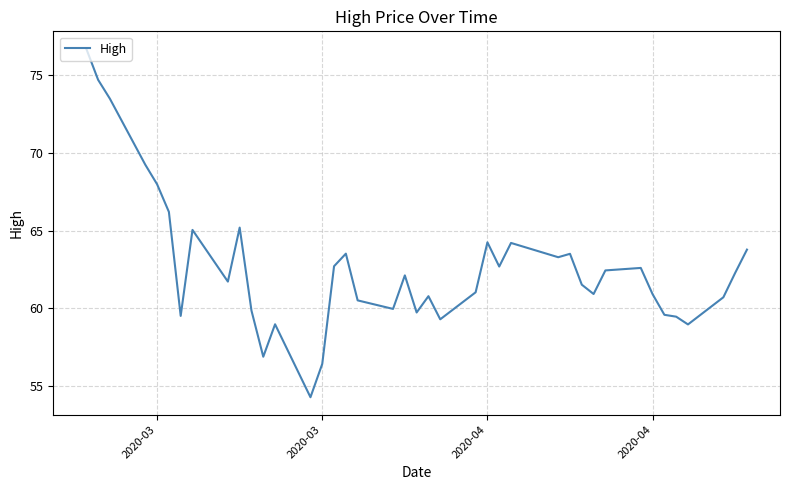

What is the greatest value displayed?

76.7